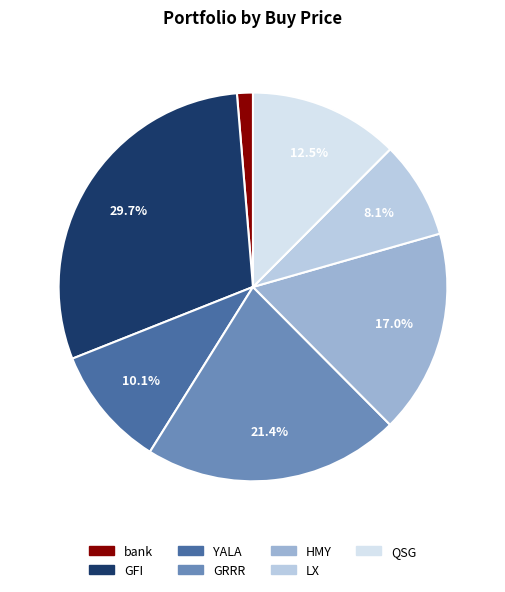

Between QSG and bank, which is larger?

QSG